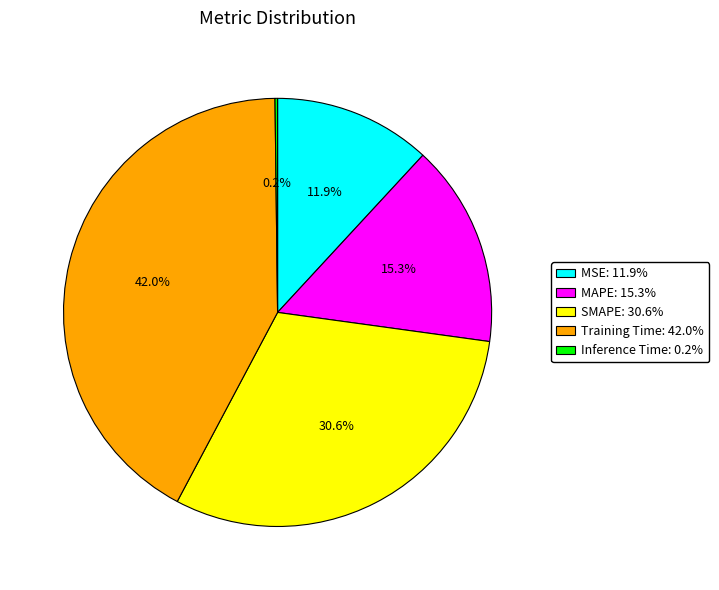

Between SMAPE and Training Time, which is larger?

Training Time